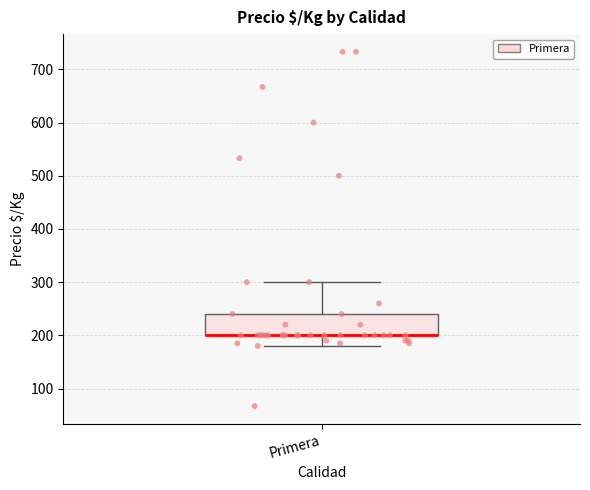

Transcribe this box plot: give where the median line is, the range the box spans, and where the two whiskers end, as read against the y-axis. The values are not printed on the chart, so give them approximately, as read against the axis.

median 200 (drawn on the box's lower edge), box 200 to 240, whiskers 180 to 300